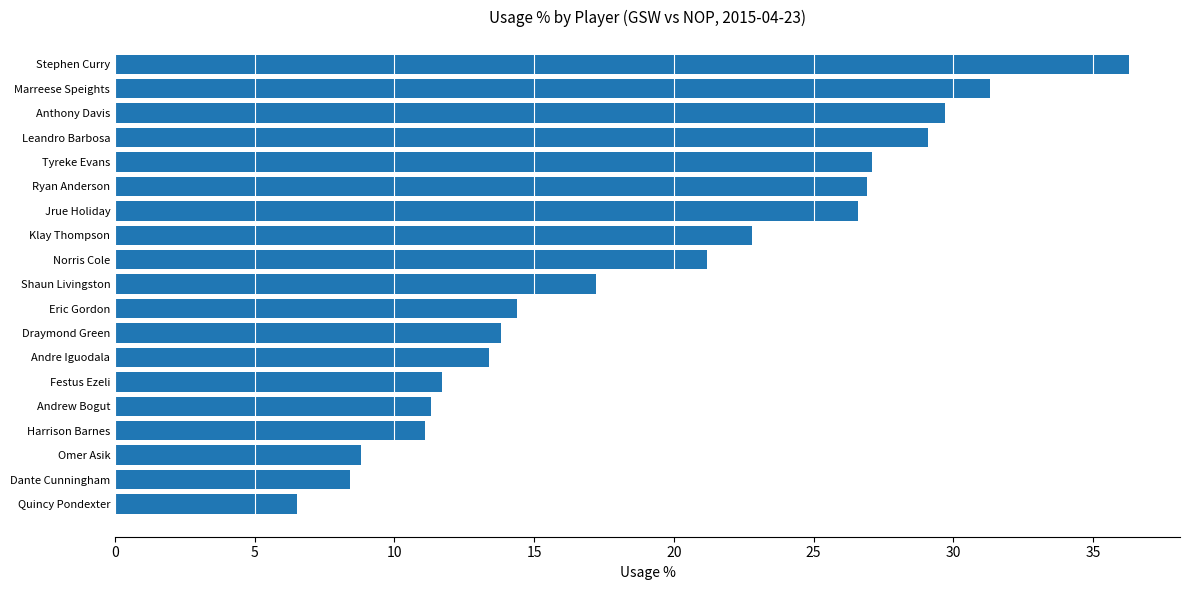

What is the greatest value displayed?

36.3